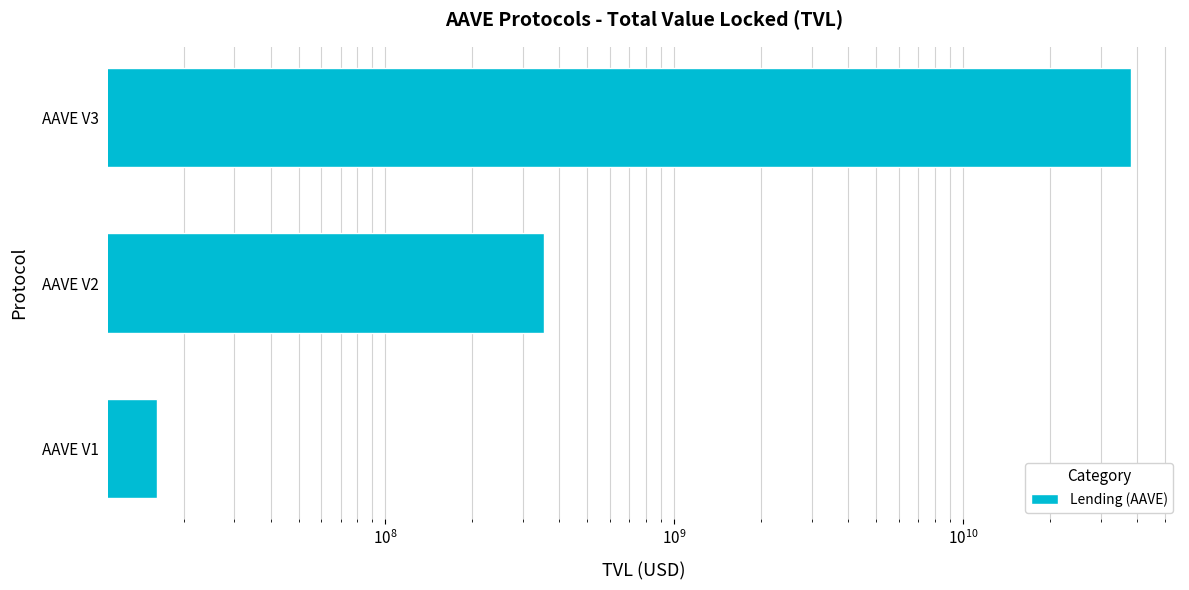

Reading right to left, list all the values displayed in this chart.

38277868731.4	353052512.3	16195950.7